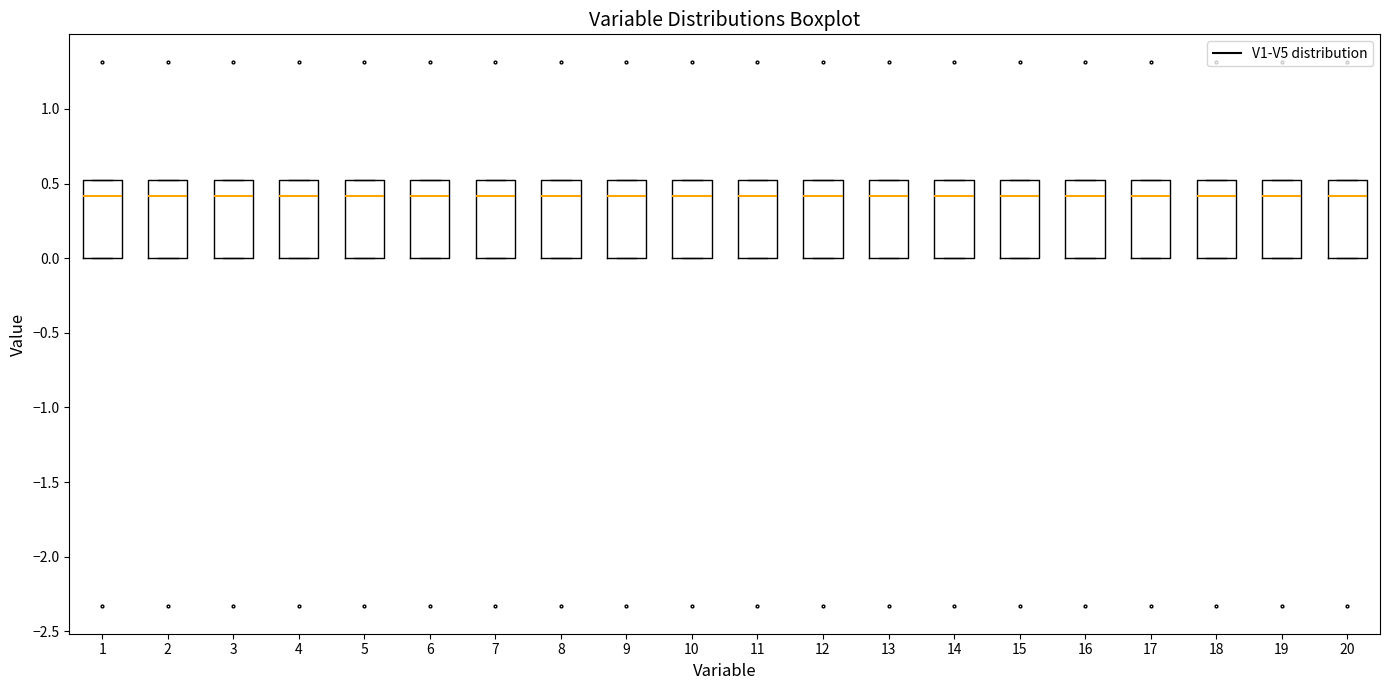

Reading left to right, transcribe this box plot: for each box, give where its median line is, the range the box spans, and where its two whiskers end, as read against the y-axis. The values are not printed on the chart, so give them approximately, as read against the axis.

1: median 0.4, box 0.0 to 0.5, whiskers 0.0 to 0.5
2: median 0.4, box 0.0 to 0.5, whiskers 0.0 to 0.5
3: median 0.4, box 0.0 to 0.5, whiskers 0.0 to 0.5
4: median 0.4, box 0.0 to 0.5, whiskers 0.0 to 0.5
5: median 0.4, box 0.0 to 0.5, whiskers 0.0 to 0.5
6: median 0.4, box 0.0 to 0.5, whiskers 0.0 to 0.5
7: median 0.4, box 0.0 to 0.5, whiskers 0.0 to 0.5
8: median 0.4, box 0.0 to 0.5, whiskers 0.0 to 0.5
9: median 0.4, box 0.0 to 0.5, whiskers 0.0 to 0.5
10: median 0.4, box 0.0 to 0.5, whiskers 0.0 to 0.5
11: median 0.4, box 0.0 to 0.5, whiskers 0.0 to 0.5
12: median 0.4, box 0.0 to 0.5, whiskers 0.0 to 0.5
13: median 0.4, box 0.0 to 0.5, whiskers 0.0 to 0.5
14: median 0.4, box 0.0 to 0.5, whiskers 0.0 to 0.5
15: median 0.4, box 0.0 to 0.5, whiskers 0.0 to 0.5
16: median 0.4, box 0.0 to 0.5, whiskers 0.0 to 0.5
17: median 0.4, box 0.0 to 0.5, whiskers 0.0 to 0.5
18: median 0.4, box 0.0 to 0.5, whiskers 0.0 to 0.5
19: median 0.4, box 0.0 to 0.5, whiskers 0.0 to 0.5
20: median 0.4, box 0.0 to 0.5, whiskers 0.0 to 0.5